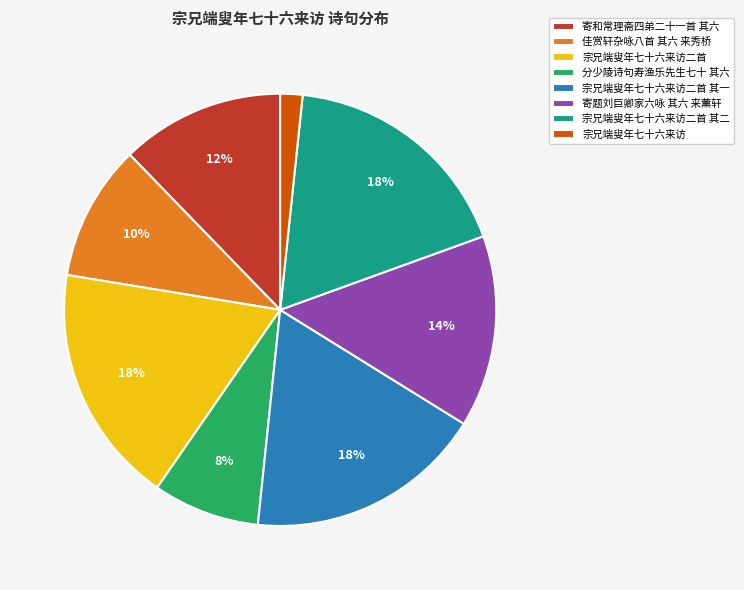

Count the number of slices in the pie.

8